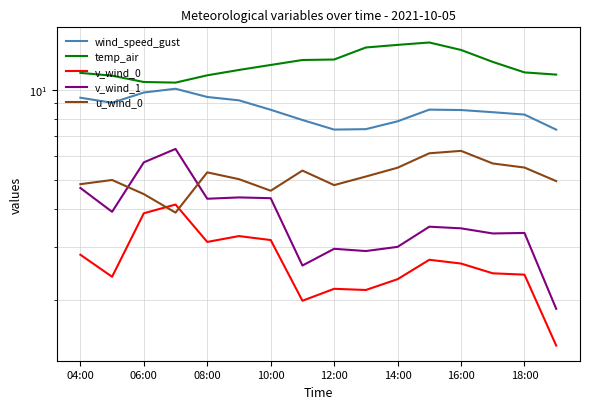

What are all the series names shown in the legend?

wind_speed_gust, temp_air, v_wind_0, v_wind_1, u_wind_0